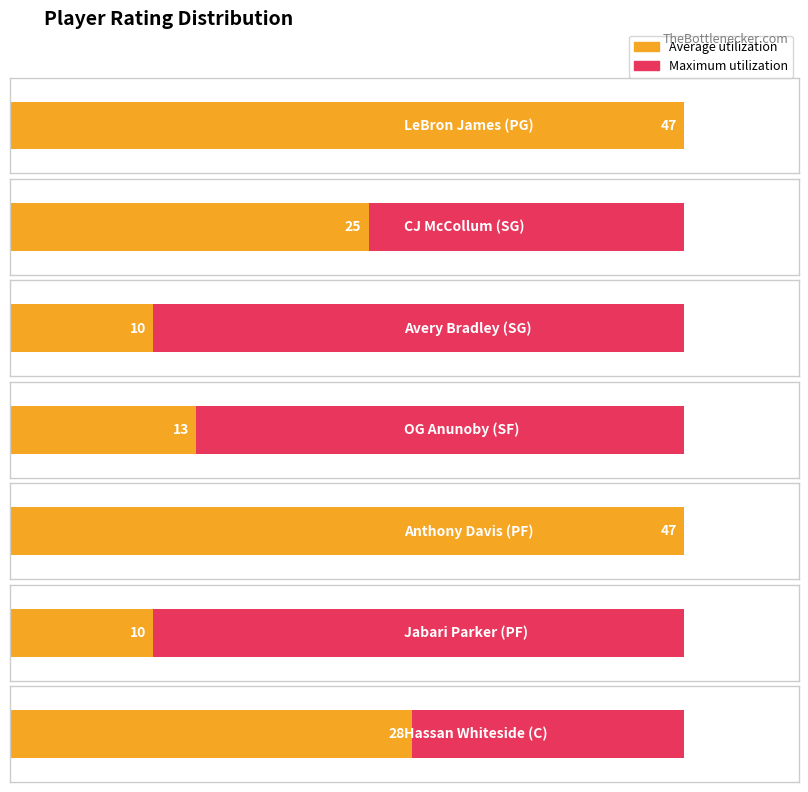

At Anthony Davis, list the series in order from largest to smallest.

Average utilization, Maximum utilization